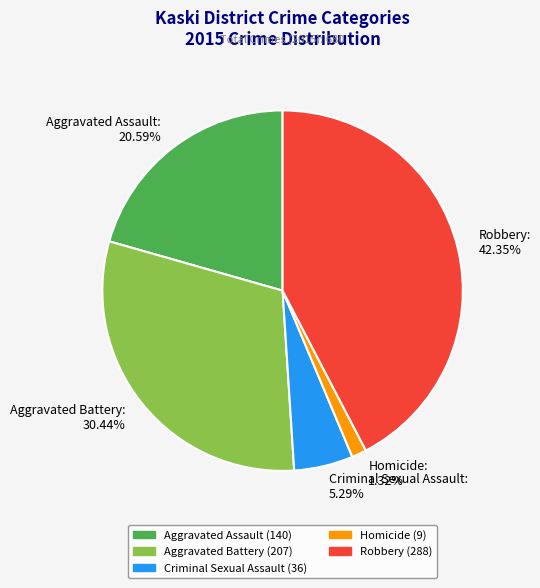

How many slices are in this pie chart?

5